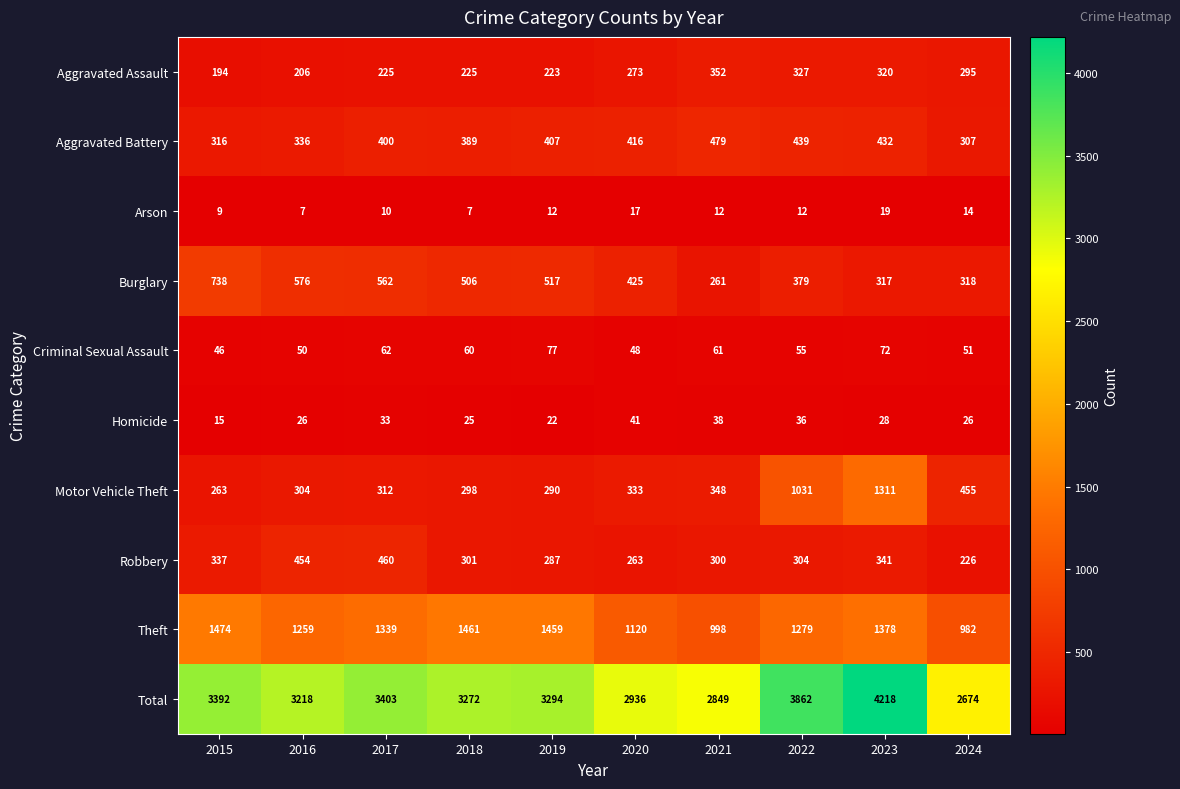

Which series has the widest spread of values?

Total